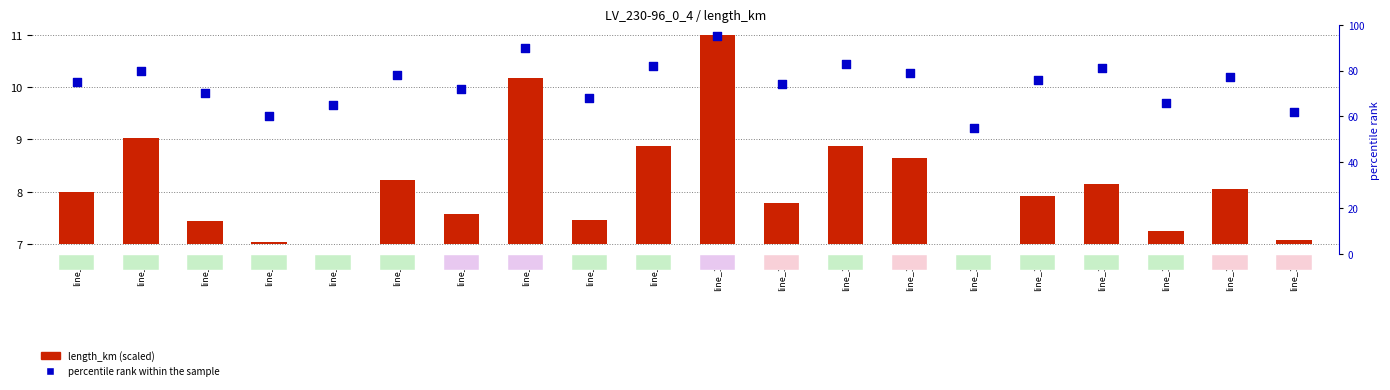

Which has a higher value, line_0 or line_19?

line_0